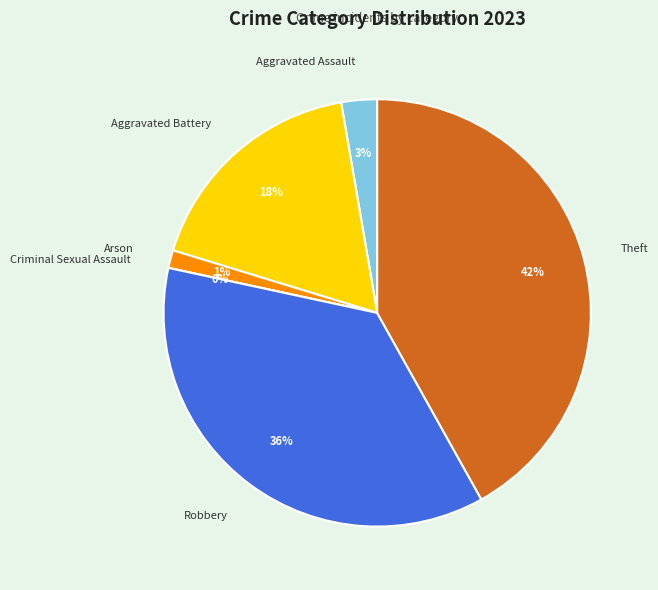

To the nearest percent, what is the difference between the Criminal Sexual Assault and Theft slice percentages?

42%